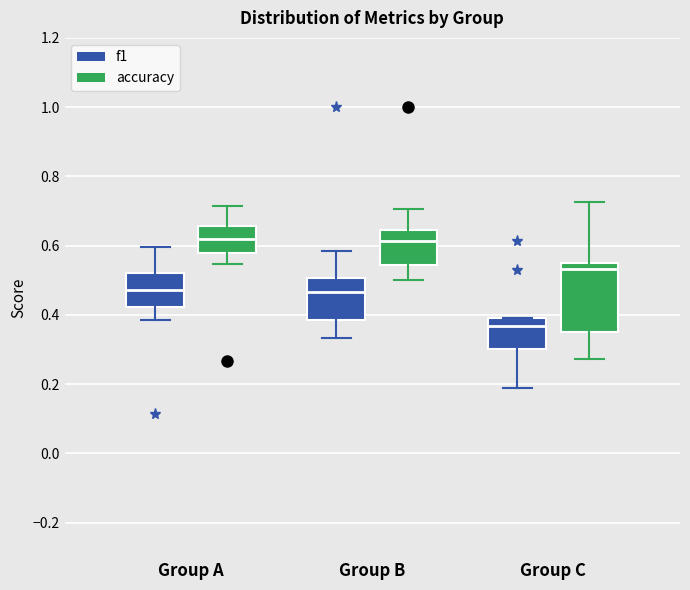

Where does the median line of the box for Group C (accuracy) sit on the y-axis? The values are not printed on the chart, so give them approximately, as read against the axis.

0.54